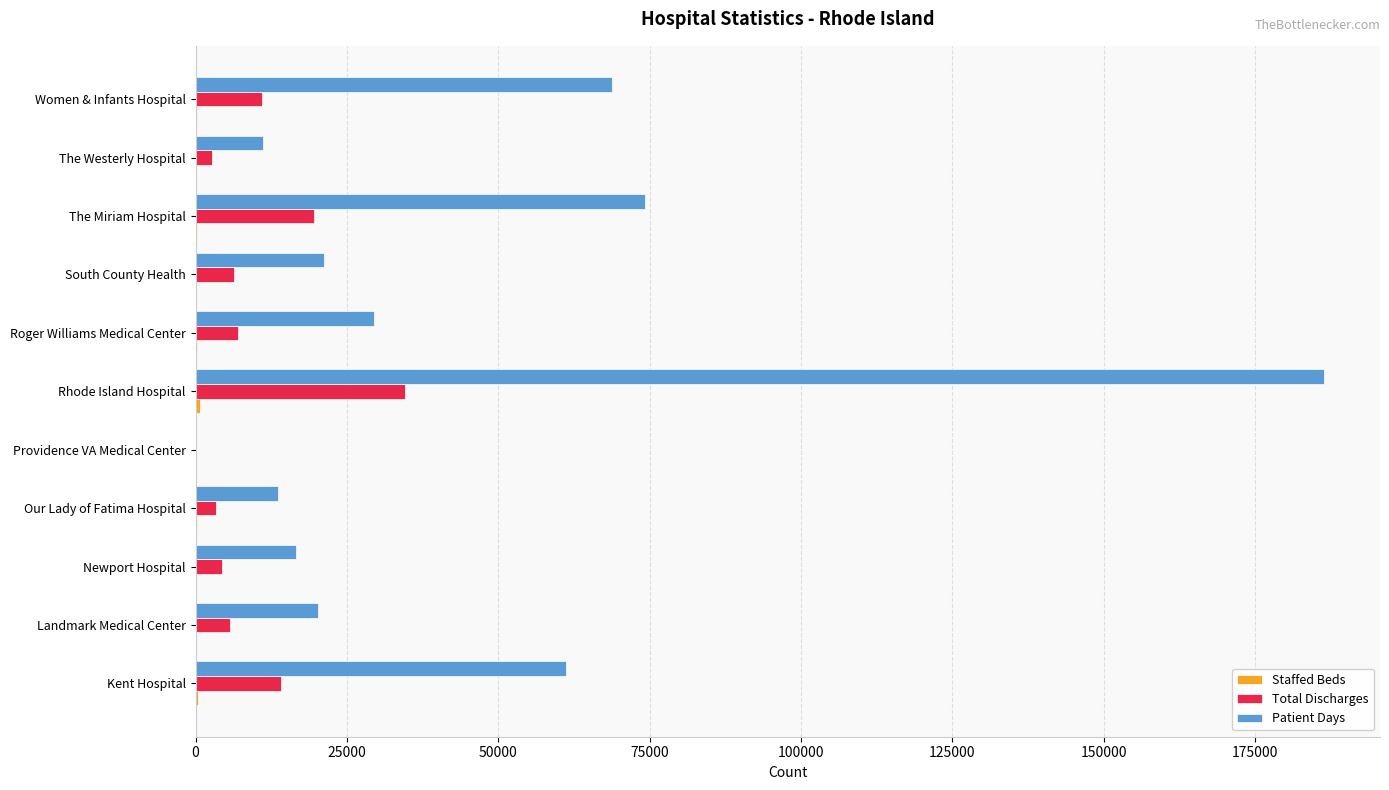

At which label is Patient Days closest to 93163?

The Miriam Hospital